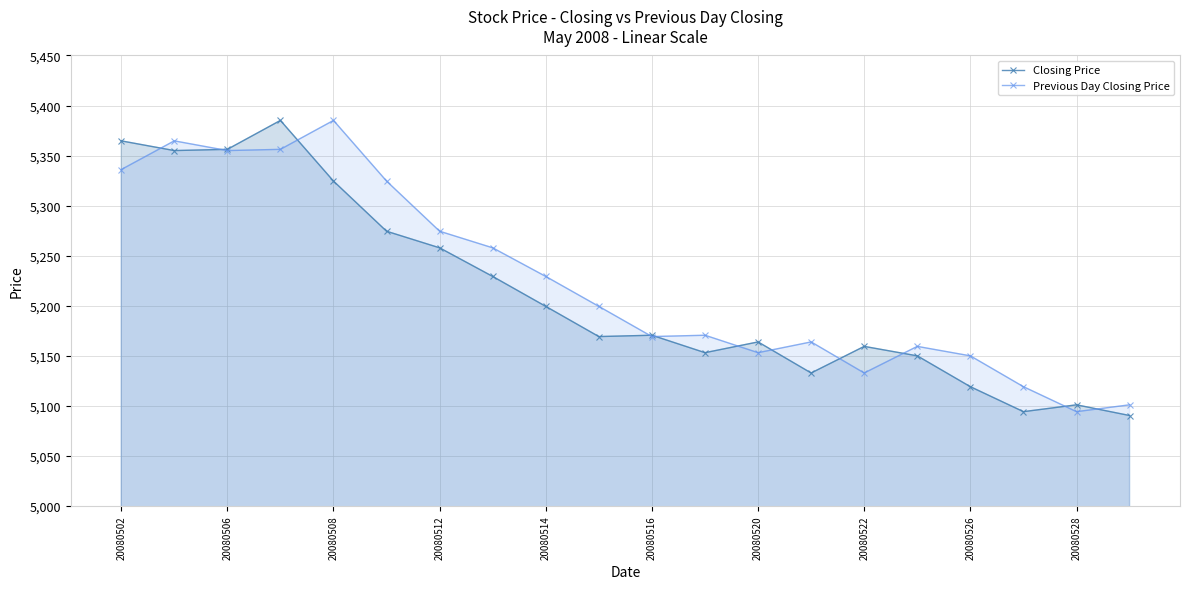

What is the difference between the highest and lowest values at 20080514?

29.9